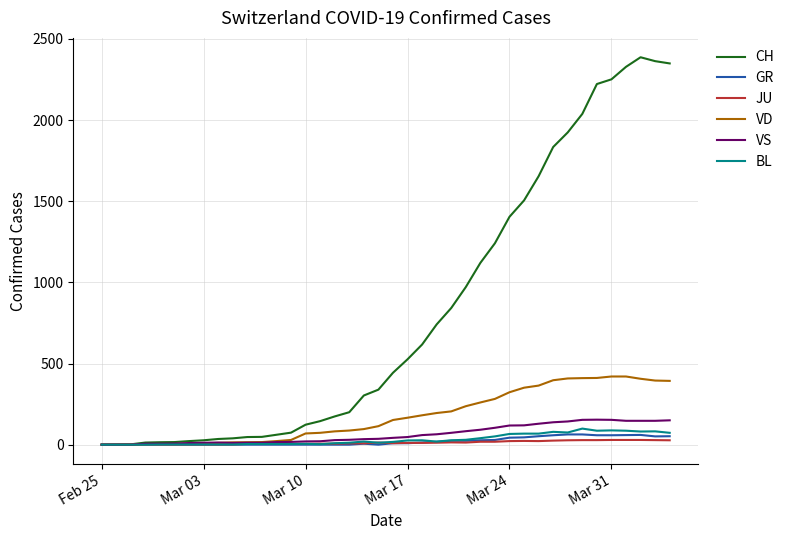

Which series has the largest range (max minus min)?

CH